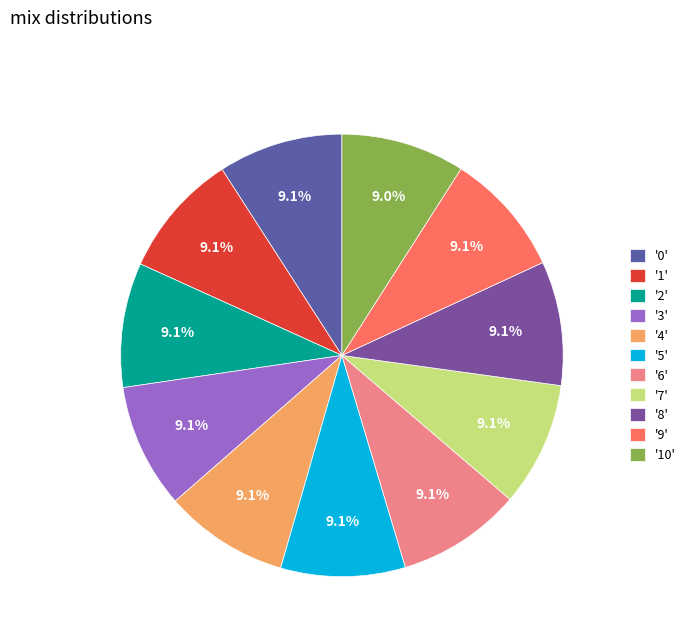

Count the number of slices in the pie.

11